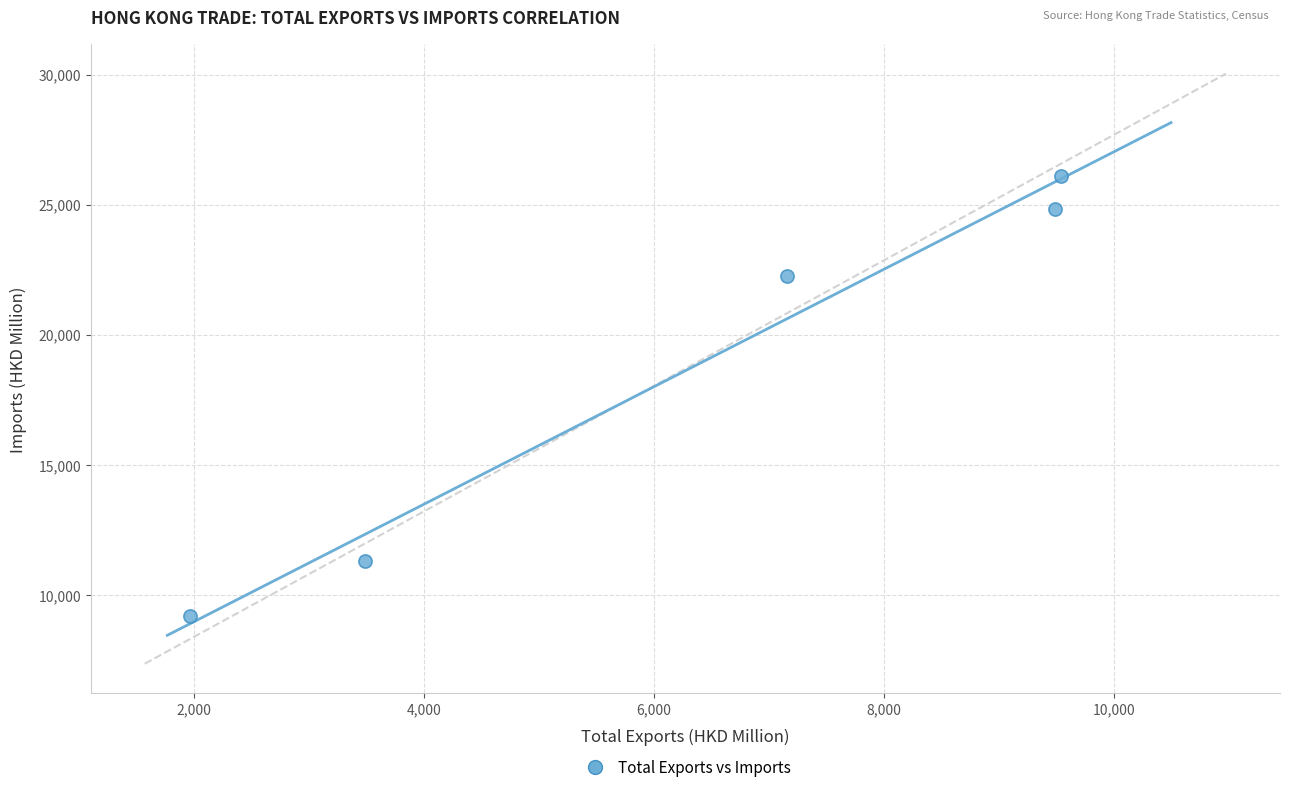

What Y value in the scatter plot is closest to 17649?

22240.1